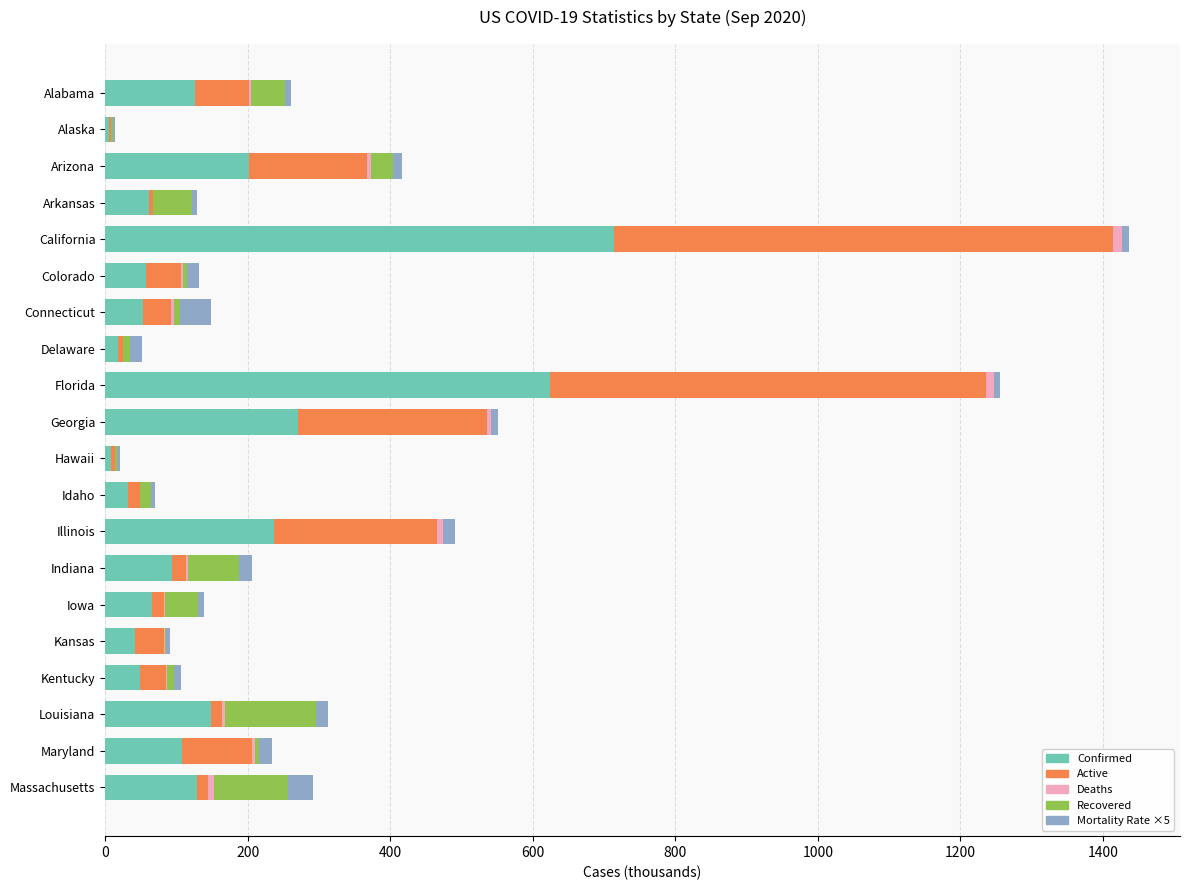

Where is Confirmed nearest to the value 359?

Georgia